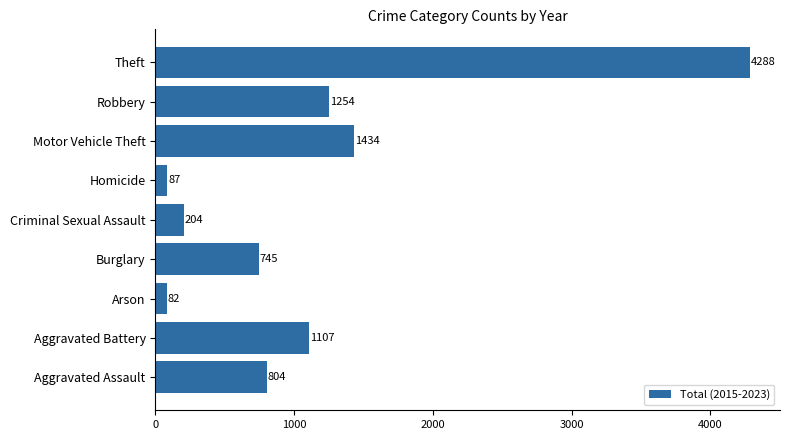

Count the number of data series in this chart.

1